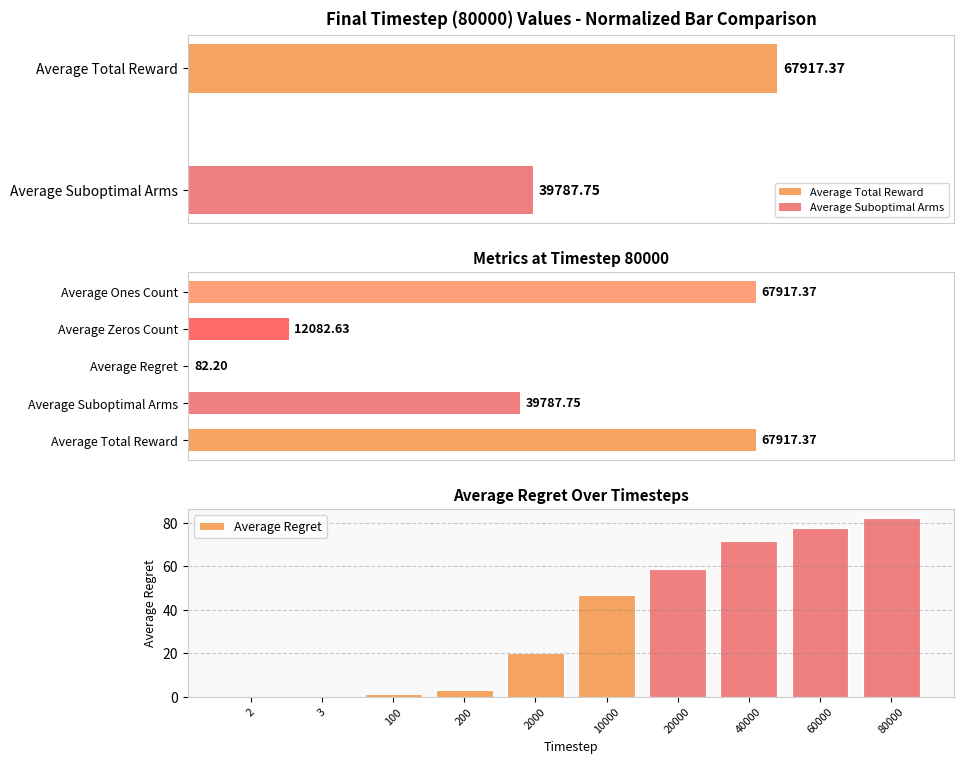

Reading left to right, transcribe all the data shown in this chart.

0.0	0.1	1.5	3.0	20.2	46.8	58.6	71.8	77.5	82.2